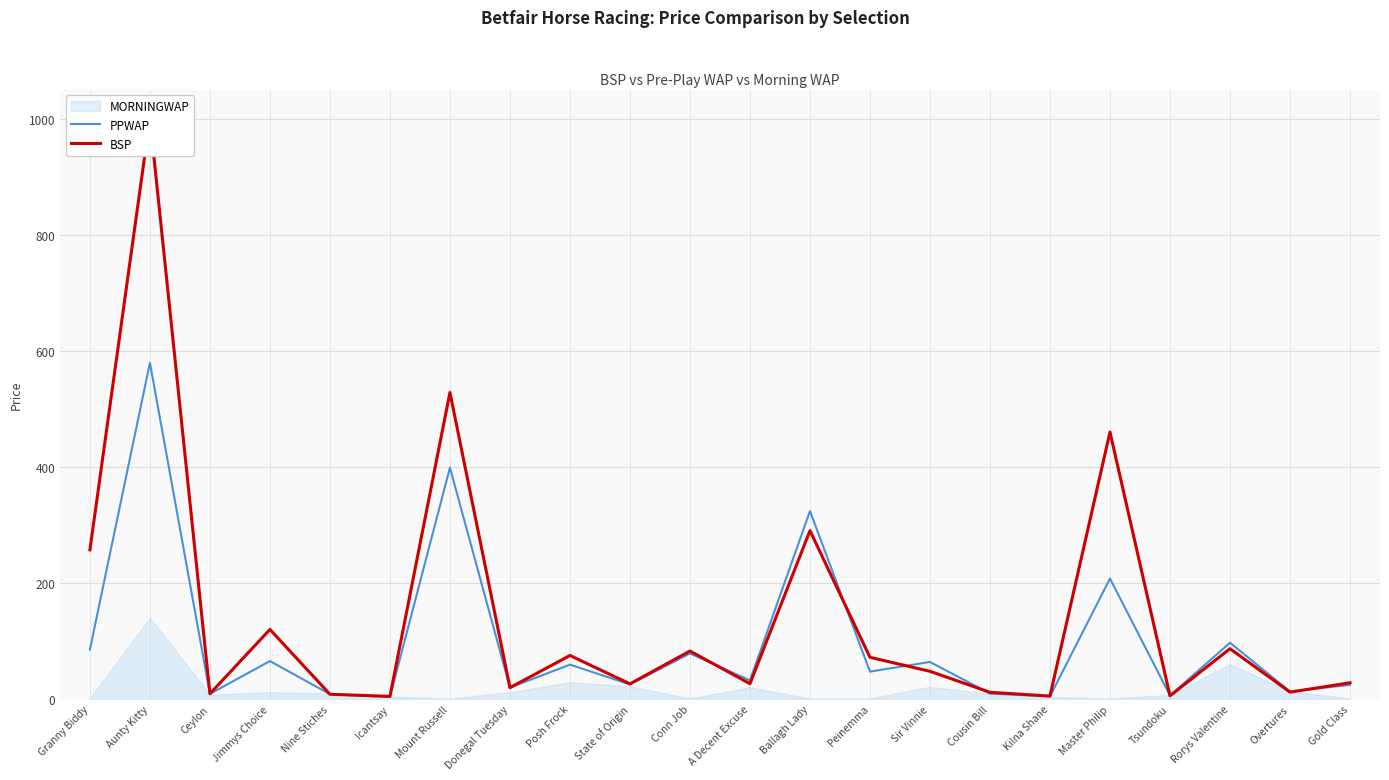

How many interior local peaks does the BSP series have?

8